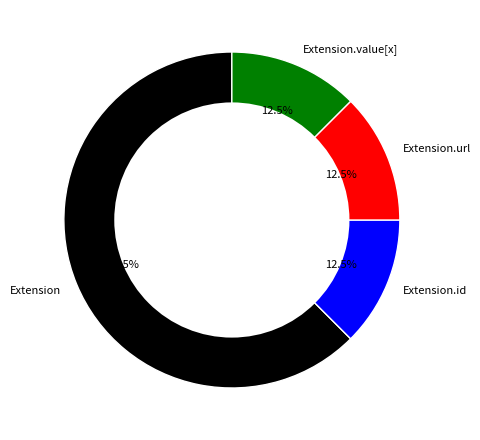

Combined, what portion of the pie is Extension and Extension.url?

75.0%